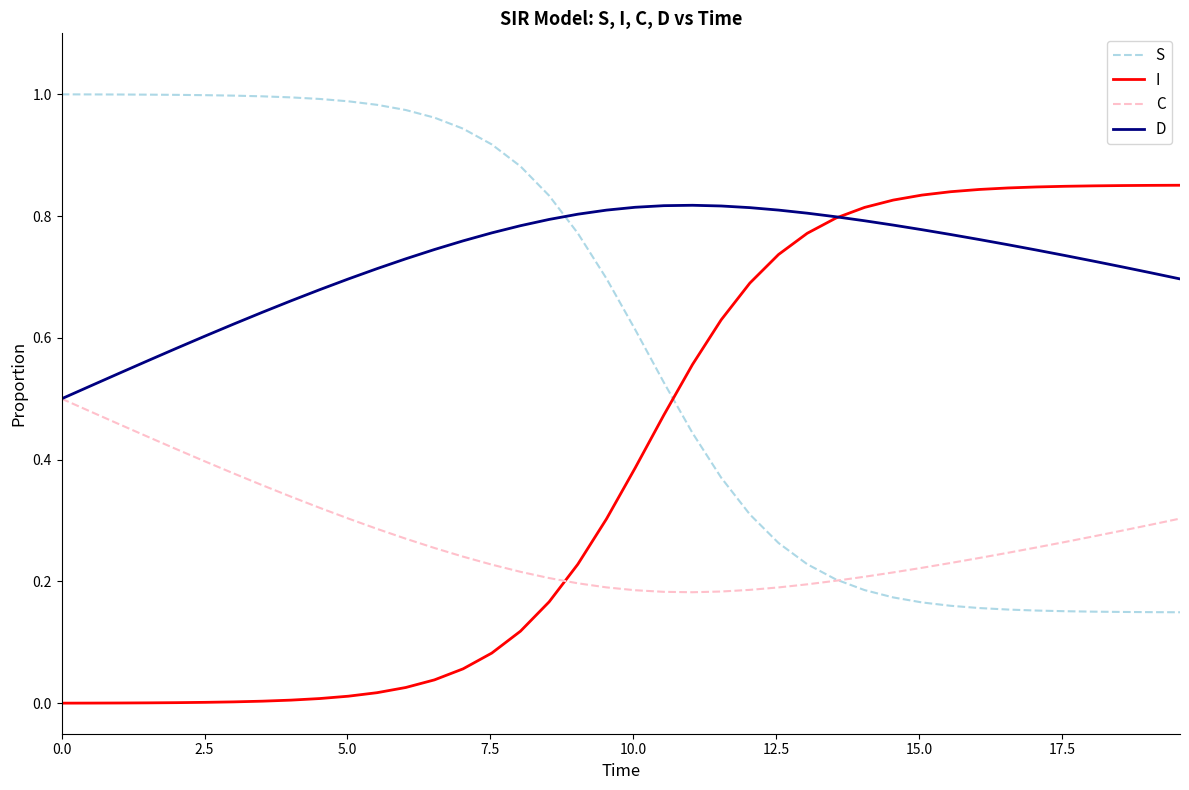

List the series in order of their overall mean, highest first.

D, S, I, C